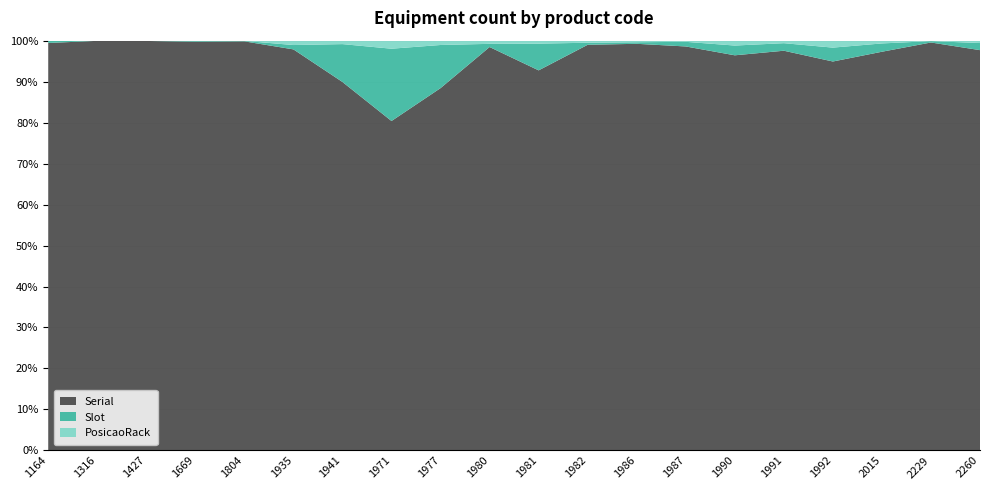

Reading right to left, what are all the values shown in this chart?

Serial: 169	896	144	56	159	81	349	259	197	128	127	84	41	107	92	1755	1168	7256	4731	1226
Slot: 3	3	3	2	3	2	4	1	1	9	1	10	9	11	1	2	2	4	1	6
PosicaoRack: 1	1	1	1	1	1	1	1	1	1	1	1	1	1	1	1	1	1	1	1